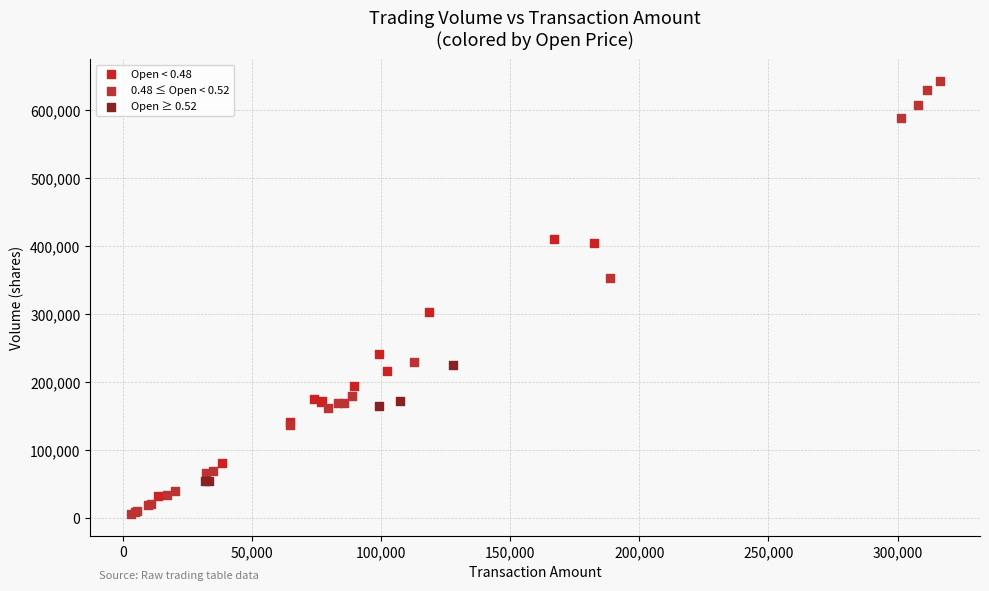

Which series has the largest Y range (max minus min)?

0.48 ≤ Open < 0.52